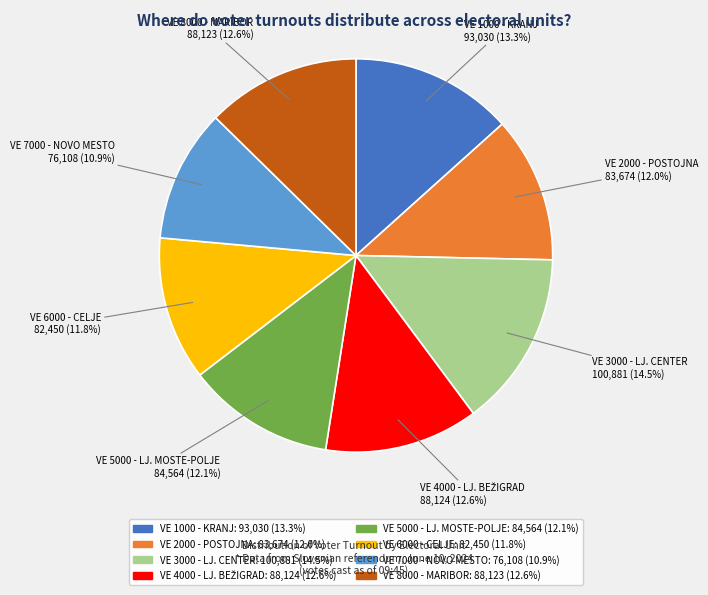

Is there any slice that represents more than half of the pie?

No